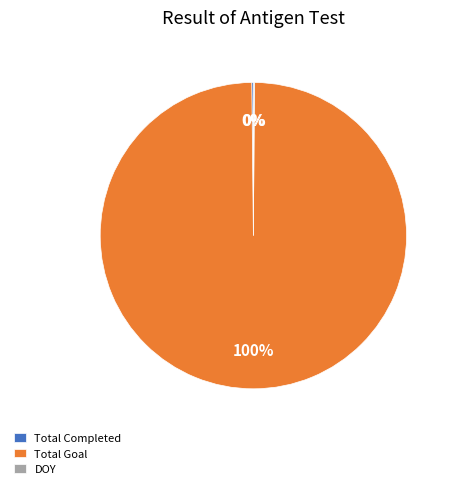

Is there a majority slice in this chart?

Yes